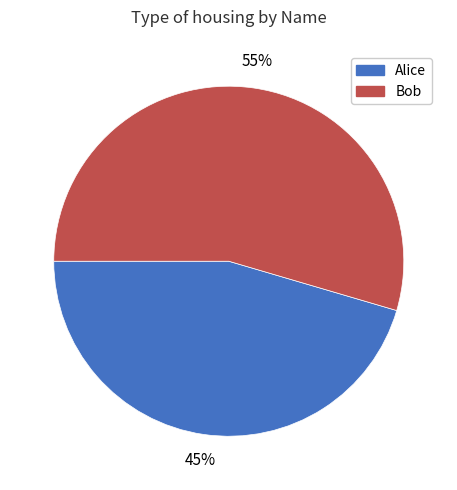

Between Alice and Bob, which is larger?

Bob